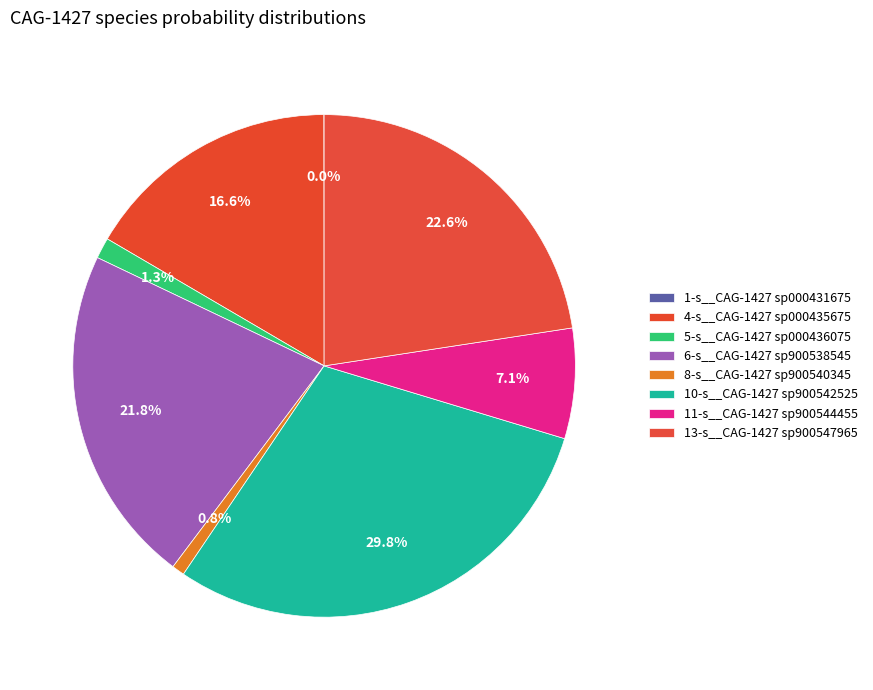

To the nearest percent, what is the difference between the largest and smallest slice percentages?

30%